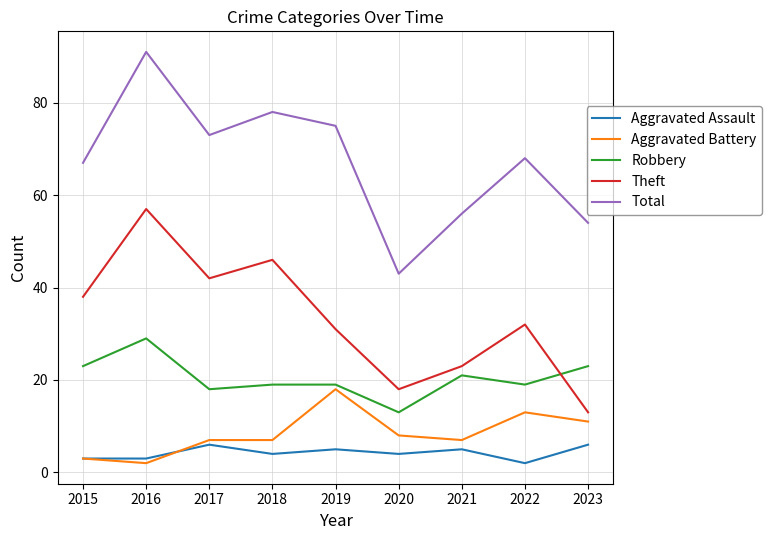

Where is the first local maximum for Total?

2016